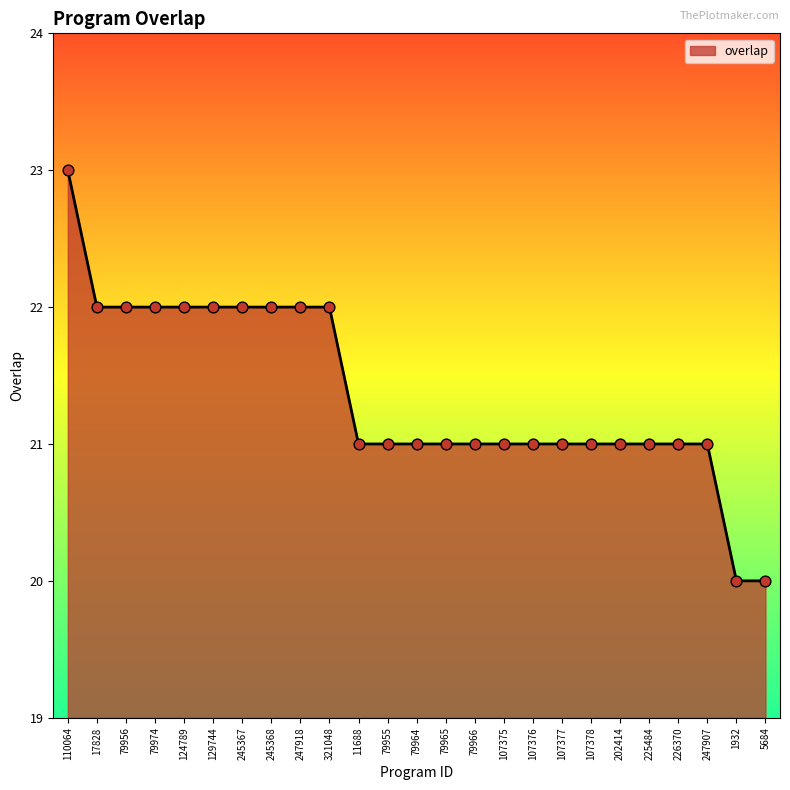

What is the change in value from 11688 to 5684?

-1